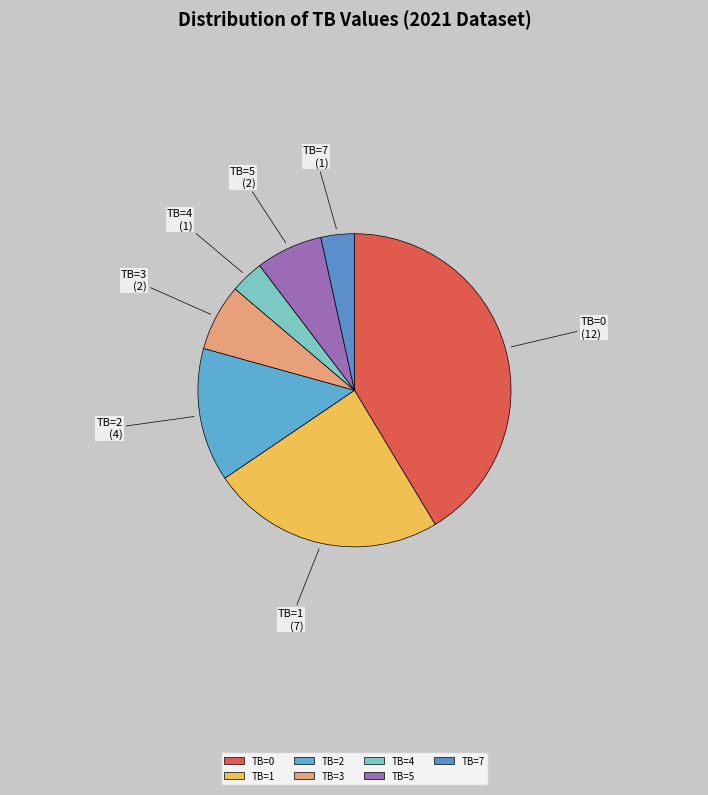

Which slice is the largest?

TB=0